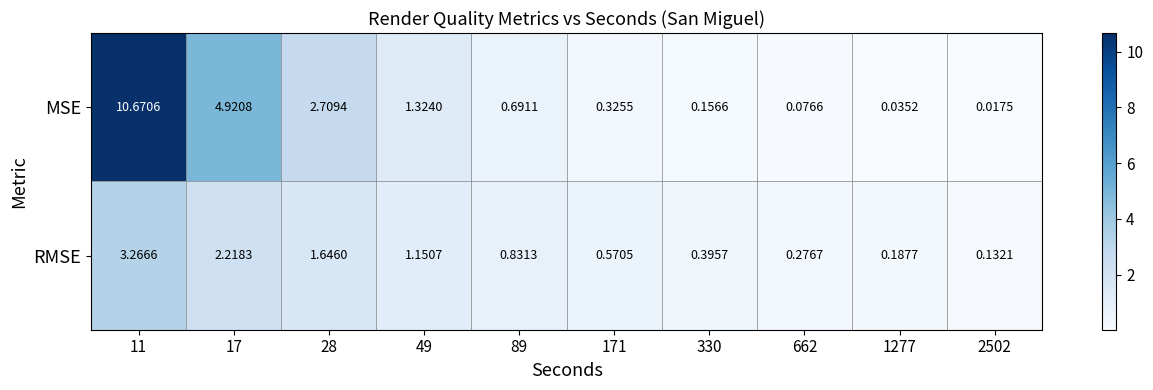

Which series has the largest total across all categories?

MSE